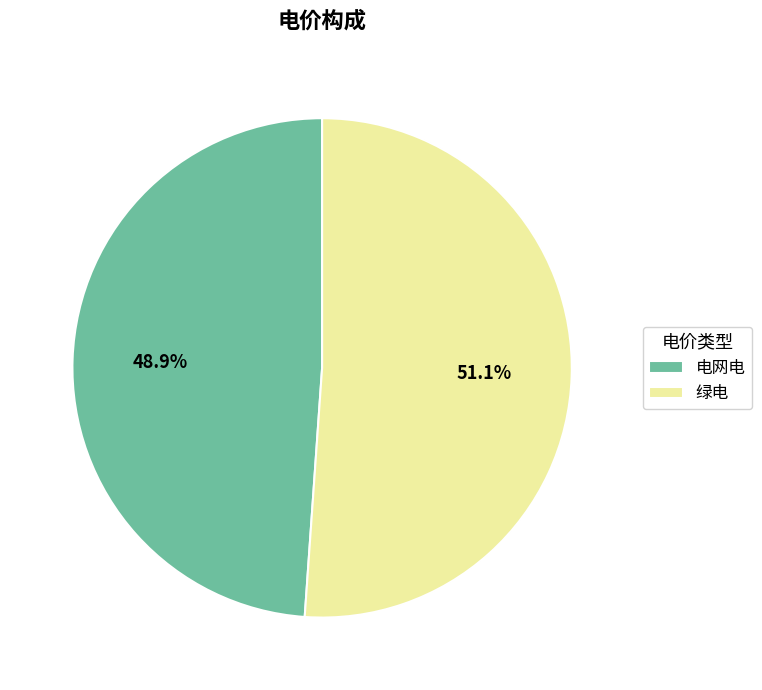

To the nearest percent, what is the difference between the 电网电 and 绿电 slice percentages?

2%